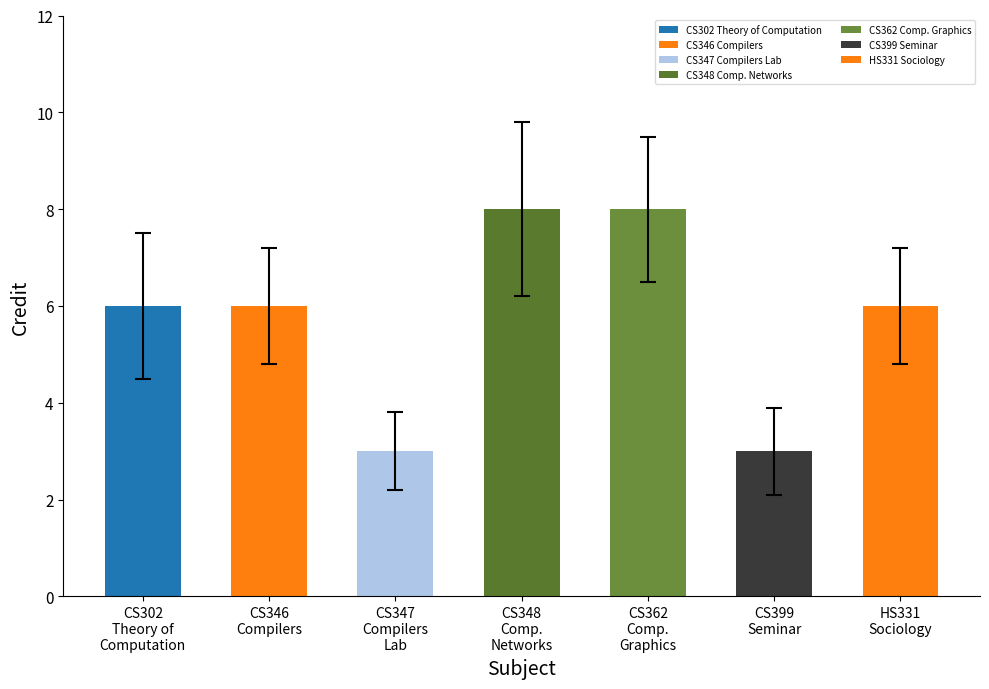

Count the number of categories in the chart.

7